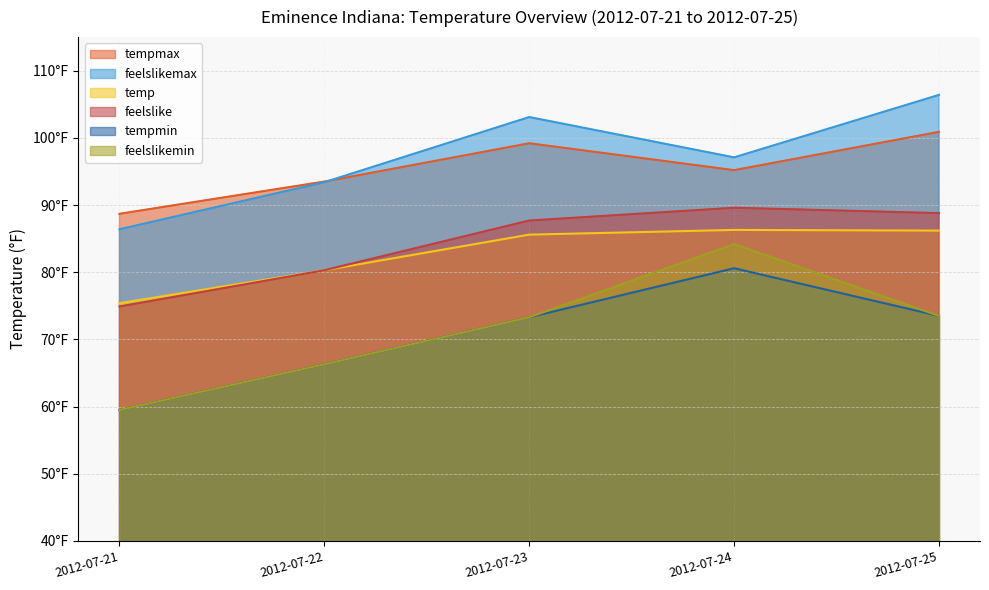

True or false: feelslike and temp cross at least once.

False